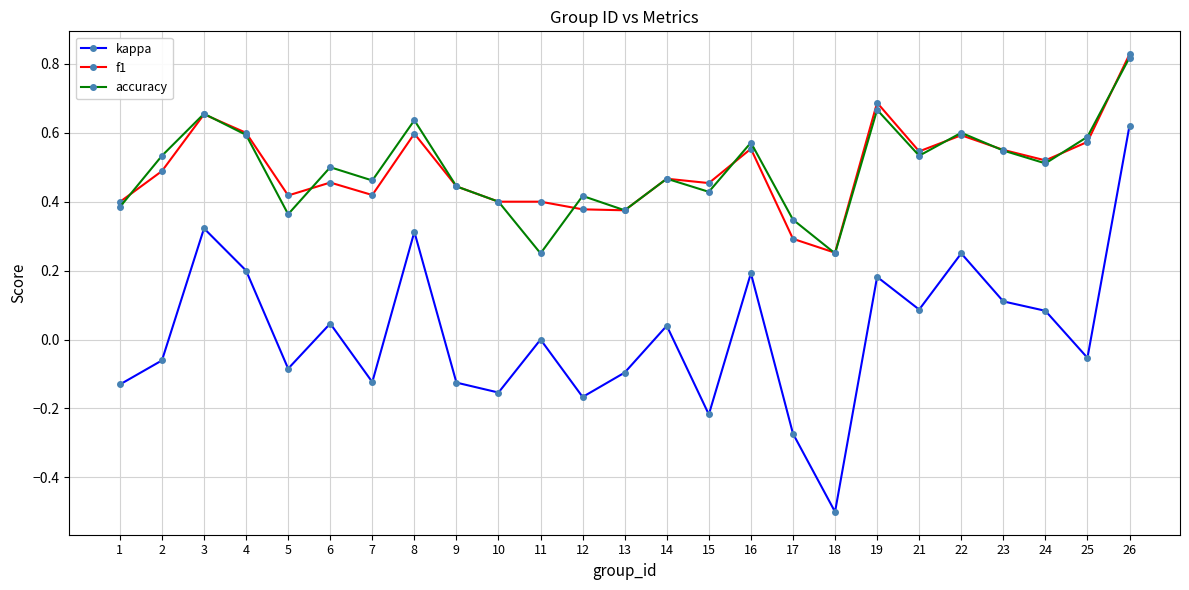

Is the value of kappa at 4 greater than the value of accuracy at 8?

No